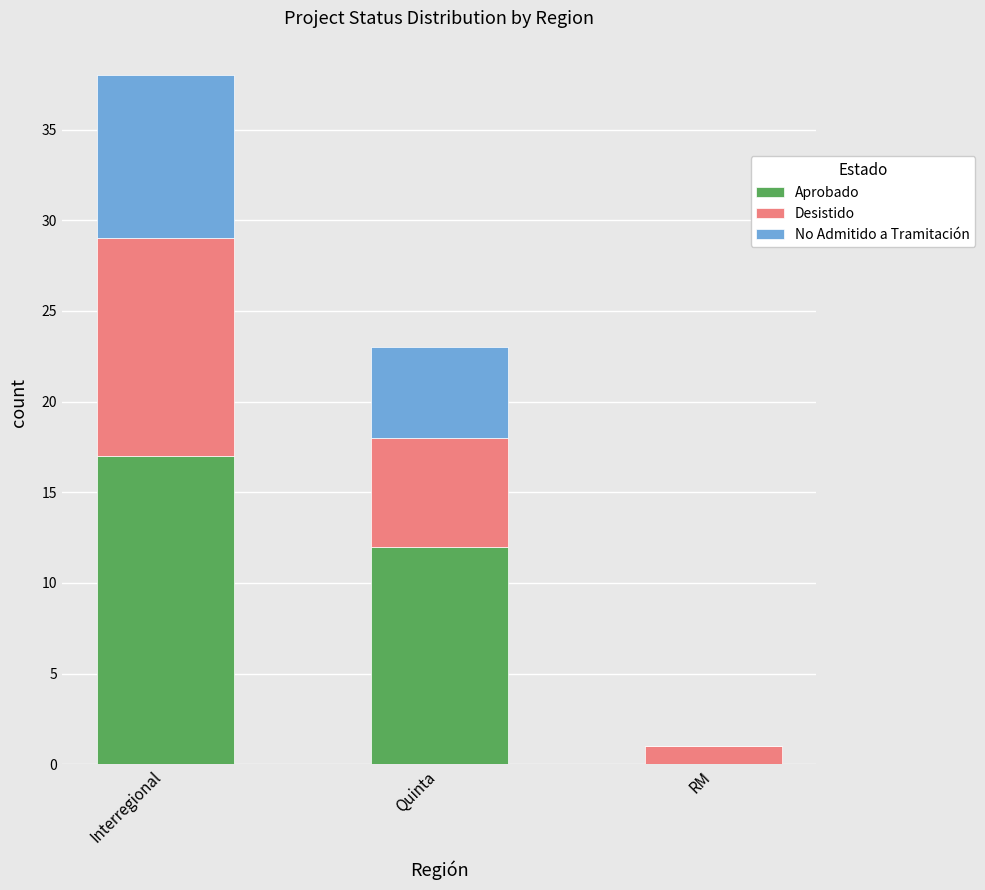

Reading right to left, transcribe the values for Aprobado.

RM=0	Quinta=12	Interregional=17